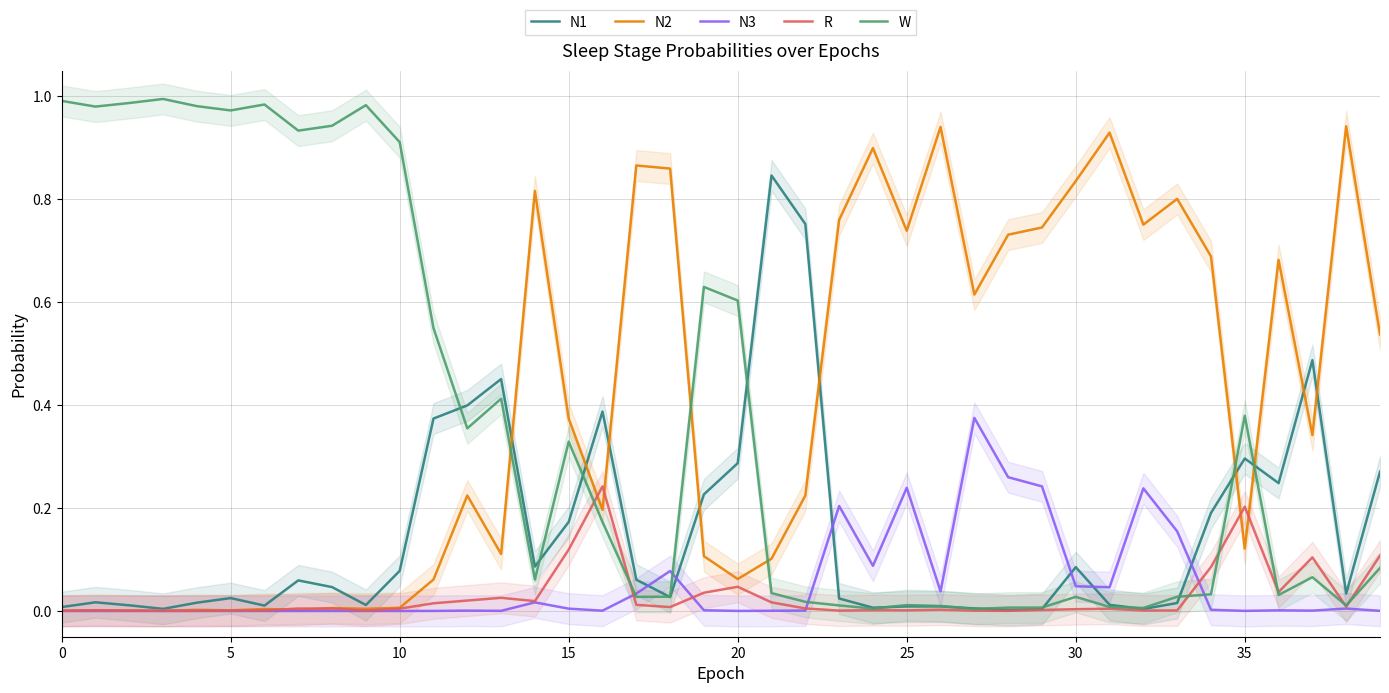

At which category is the sum across all series the highest?

19